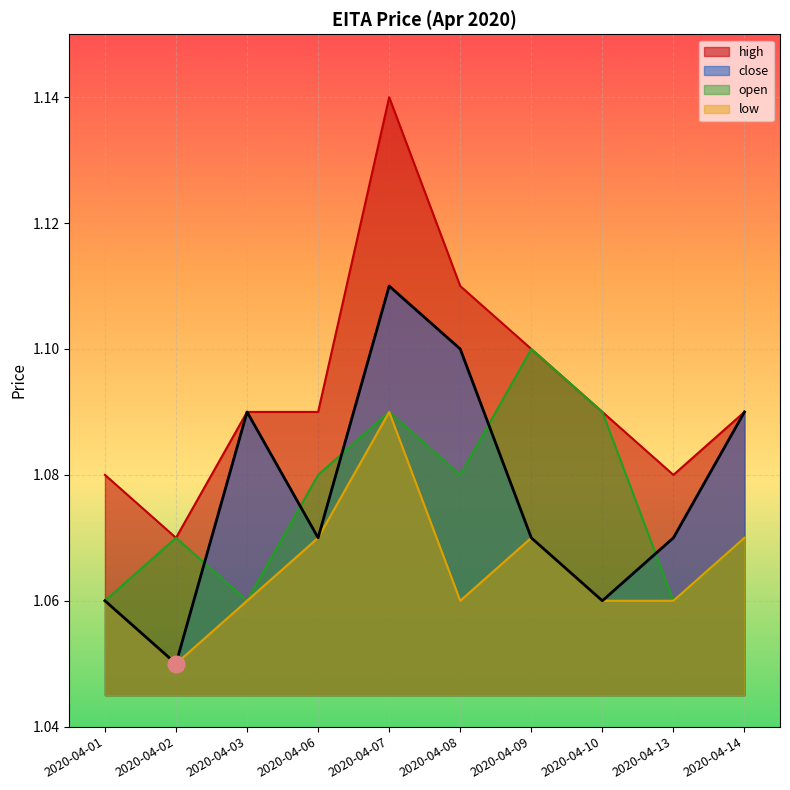

Where is open nearest to the value 1?

2020-04-01